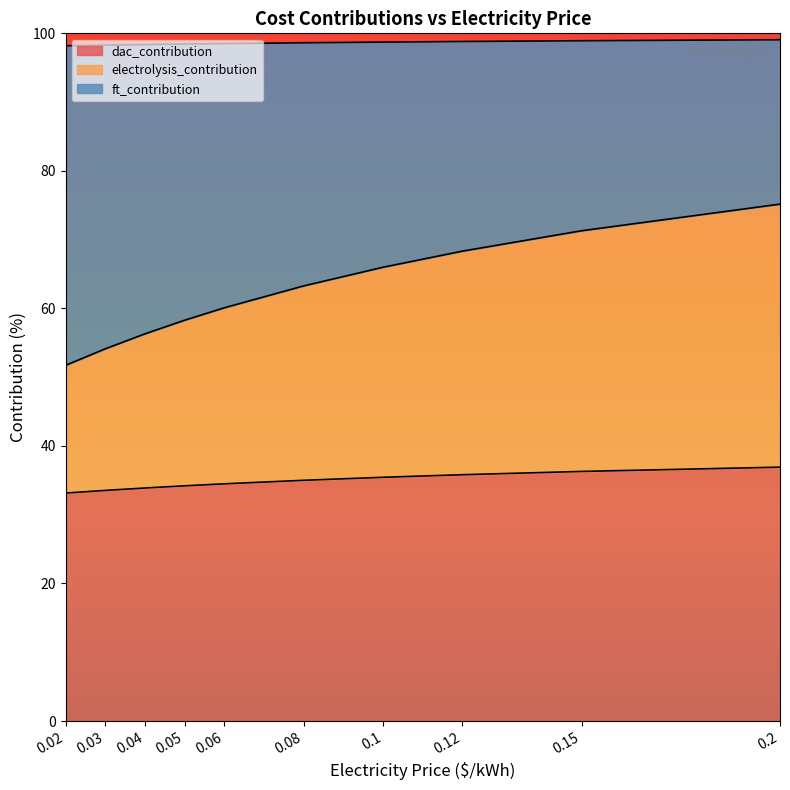

What is the highest value of the dac_contribution series?

36.9